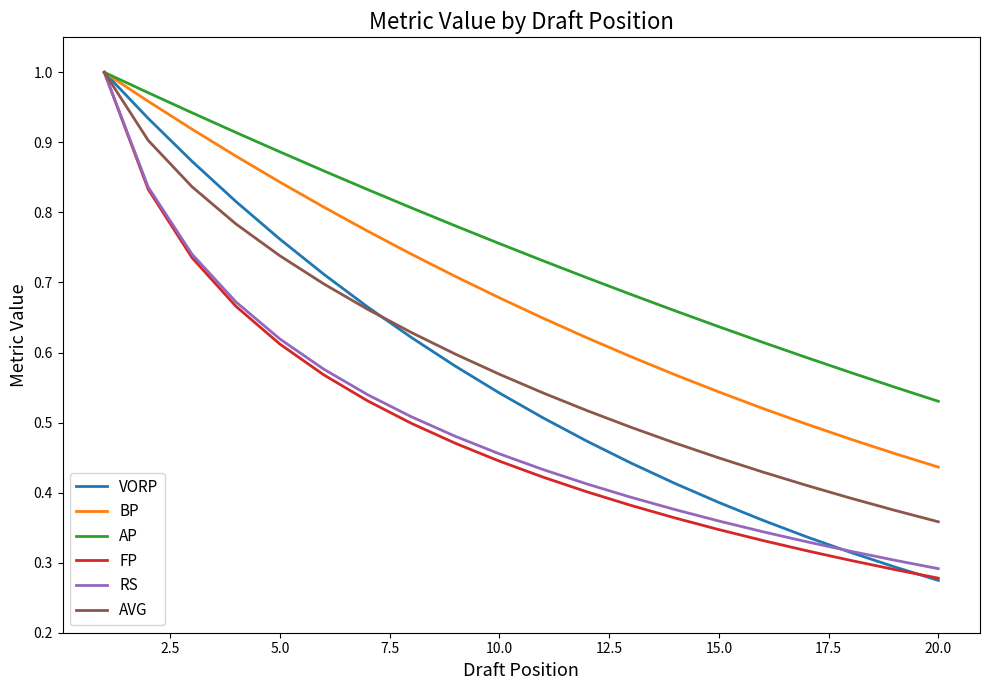

Rank the series by their maximum value, from highest to lowest.

AP, FP, RS, BP, AVG, VORP